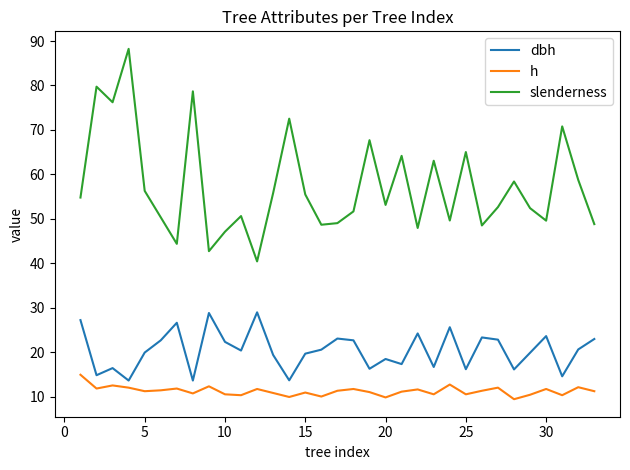

Which series has the largest total across all categories?

slenderness